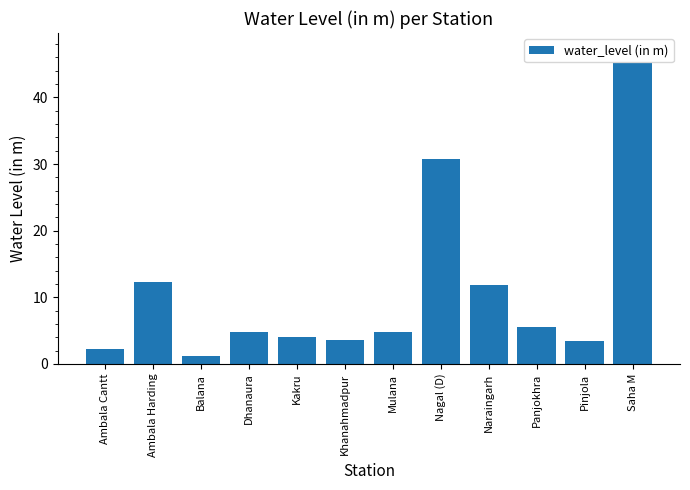

Where is the data nearest to the value 23?

Nagal (D)